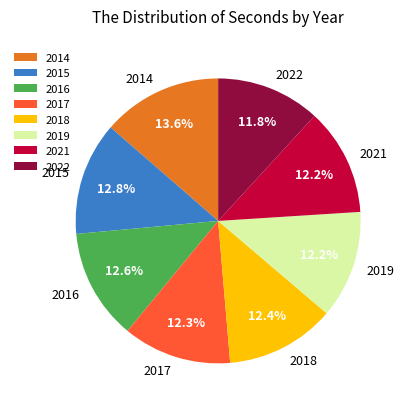

Count the number of slices in the pie.

8